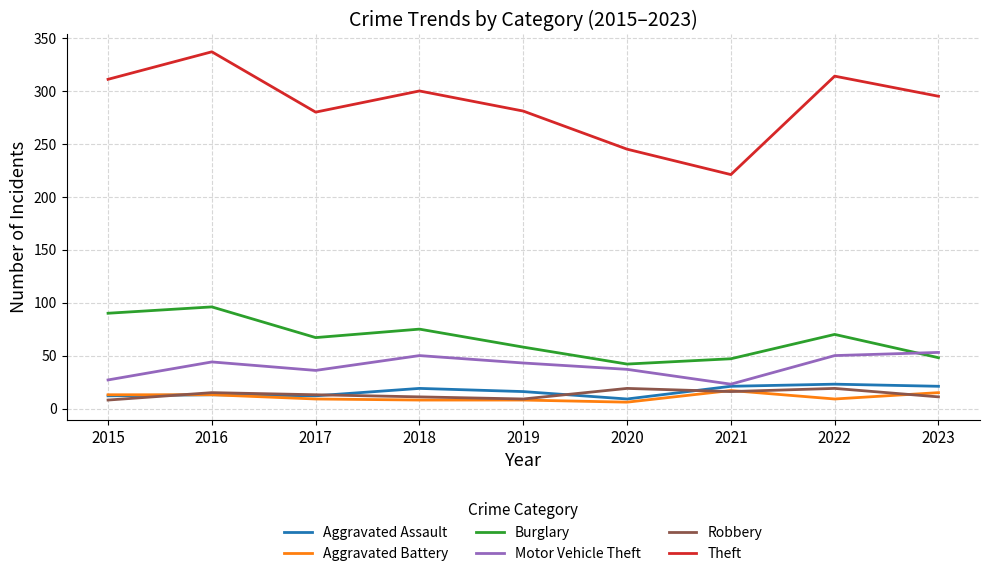

True or false: Burglary and Robbery cross at least once.

False